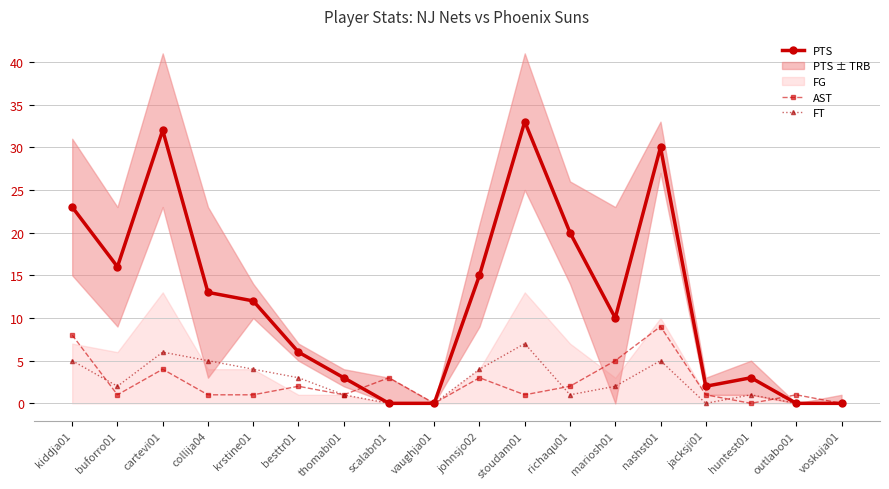

What is the maximum value for FT?

7